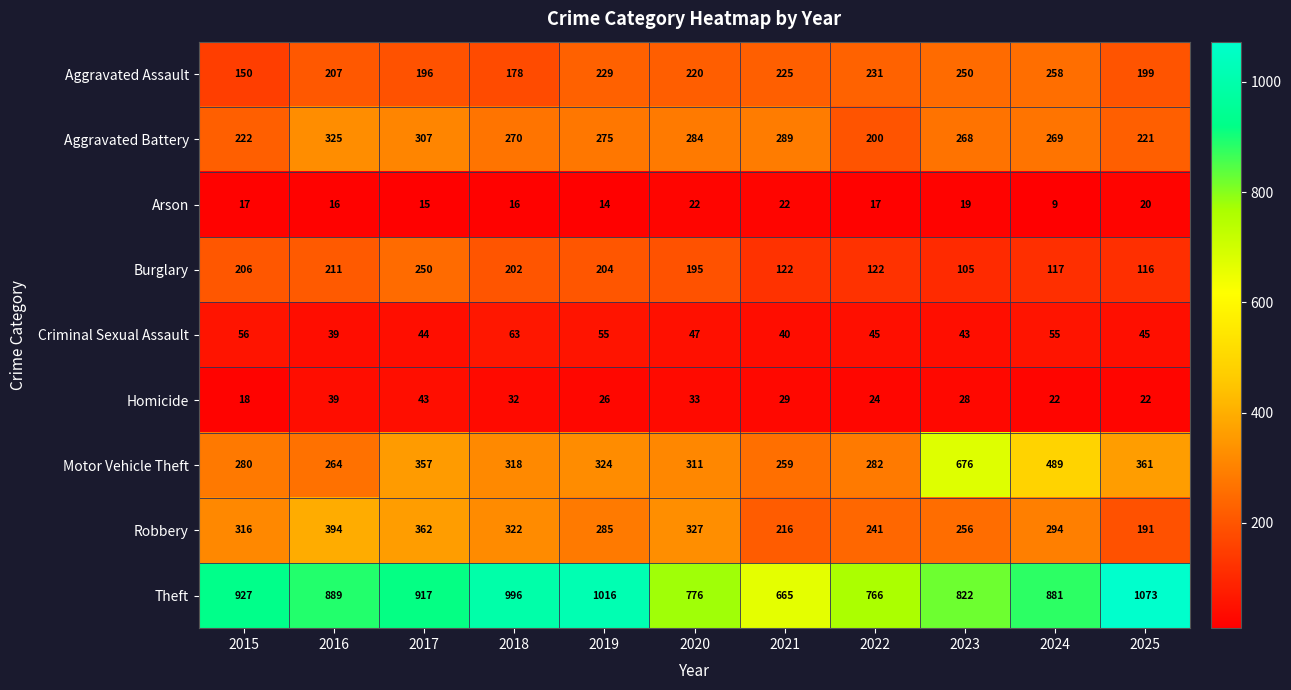

List the series in order of their peak value, lowest first.

Arson, Homicide, Criminal Sexual Assault, Burglary, Aggravated Assault, Aggravated Battery, Robbery, Motor Vehicle Theft, Theft